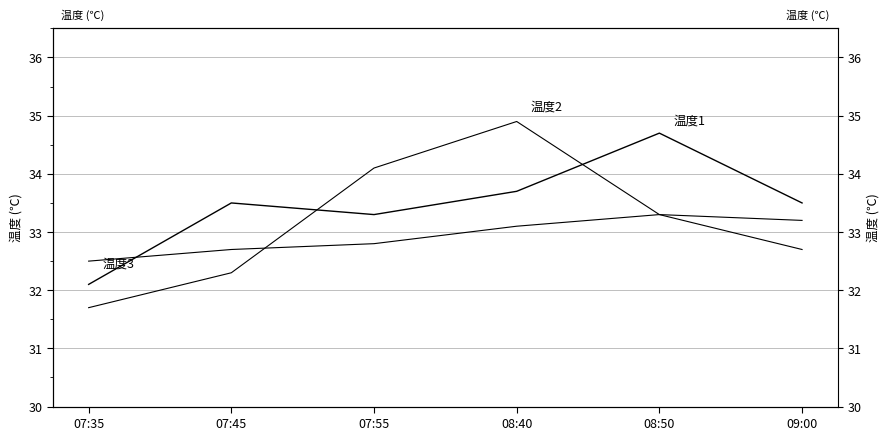

Reading left to right, list all the values displayed in this chart.

温度1: 32.1	33.5	33.3	33.7	34.7	33.5
温度2: 31.7	32.3	34.1	34.9	33.3	33.2
温度3: 32.5	32.7	32.8	33.1	33.3	32.7